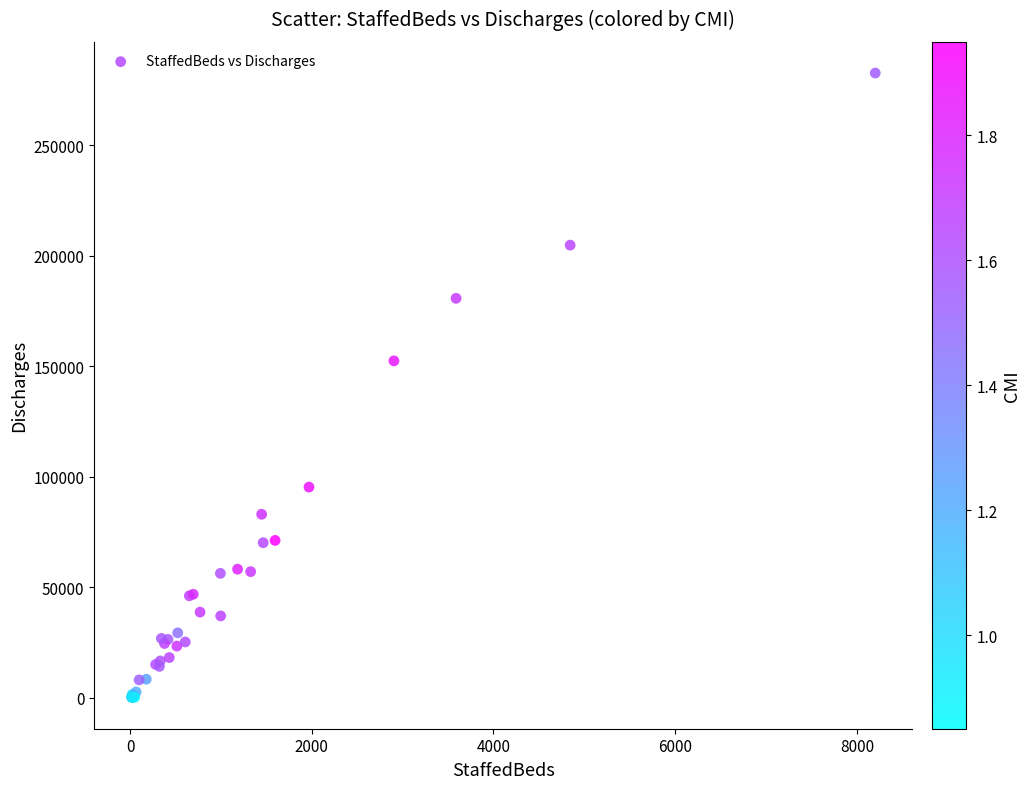

What Y value in the scatter plot is closest to 141392?

152435